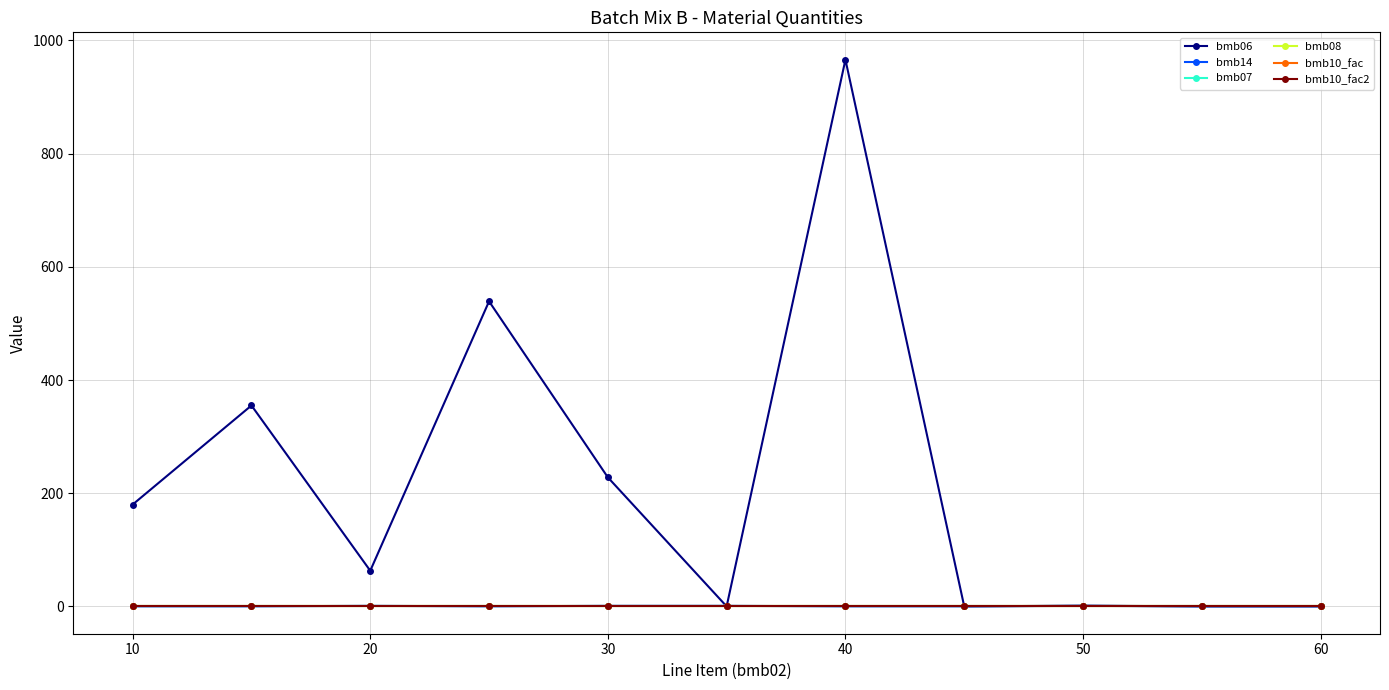

Does the chart have visible grid lines?

Yes